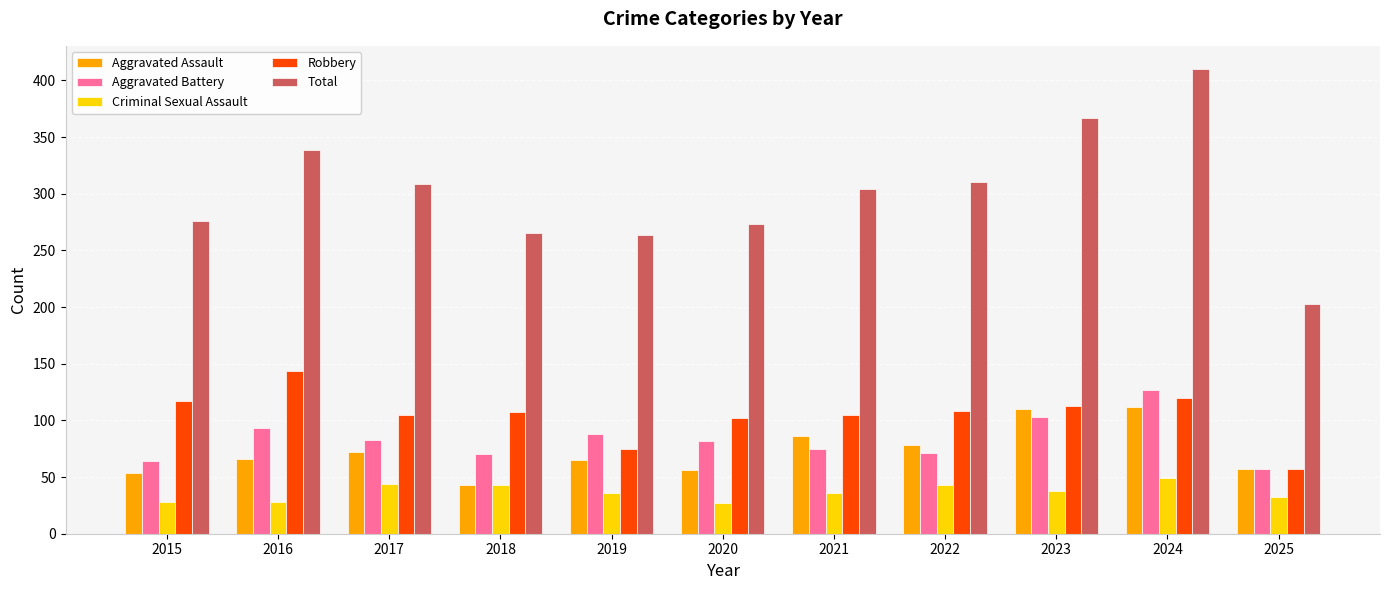

What is the sum of all Total values?

3320